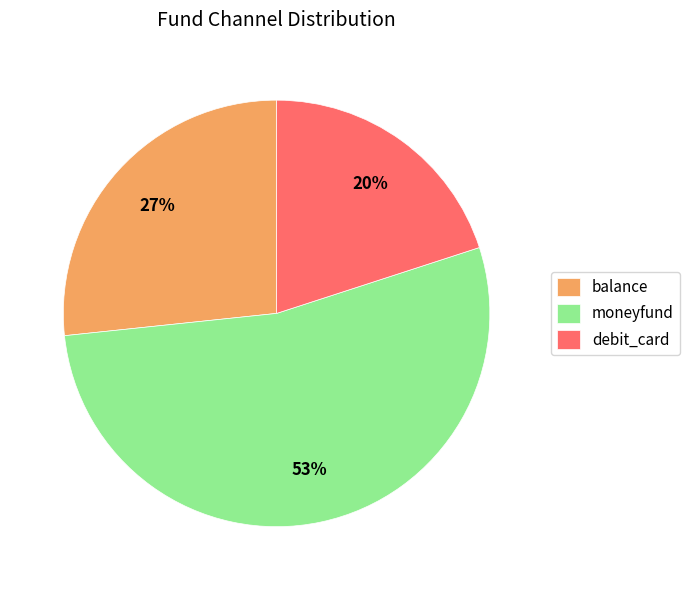

To the nearest percent, what is the combined percentage of moneyfund and debit_card?

73%